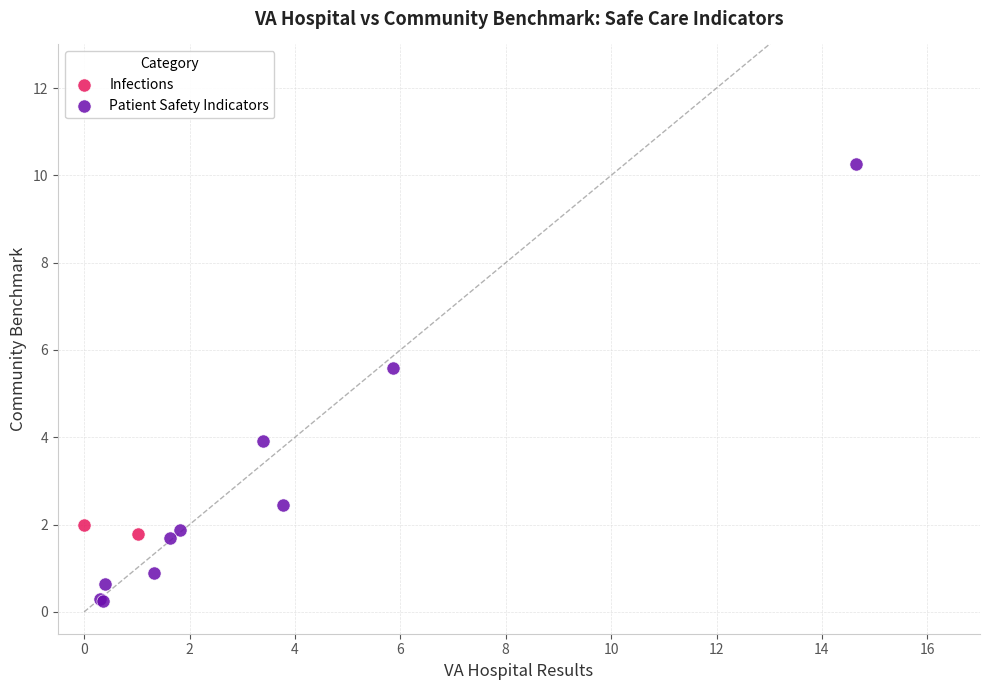

What are all the series names shown in the legend?

Infections, Patient Safety Indicators